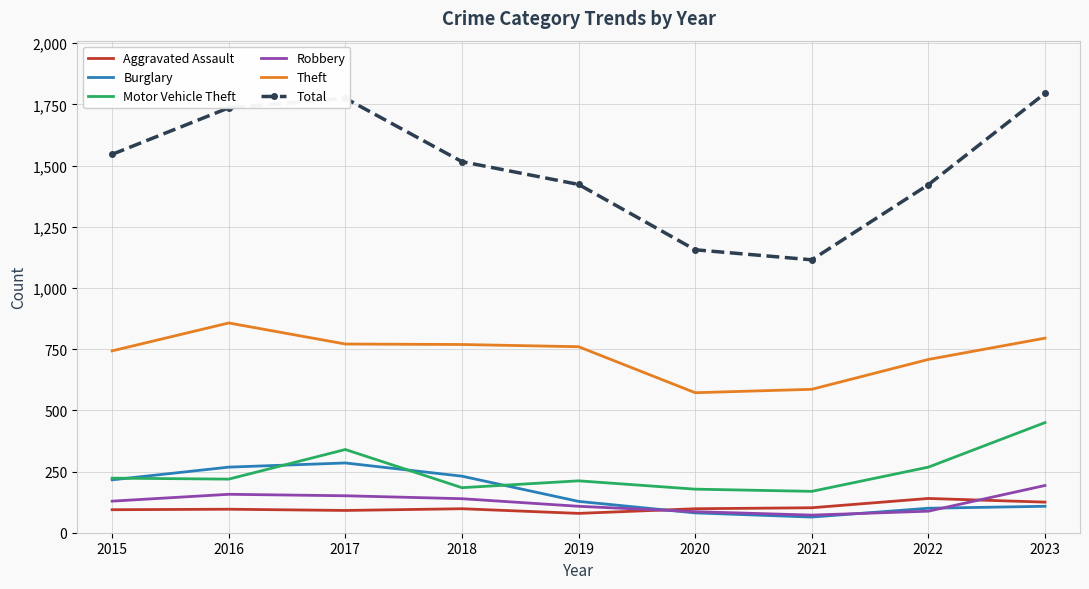

What is the total value across all series at 2016?

3333